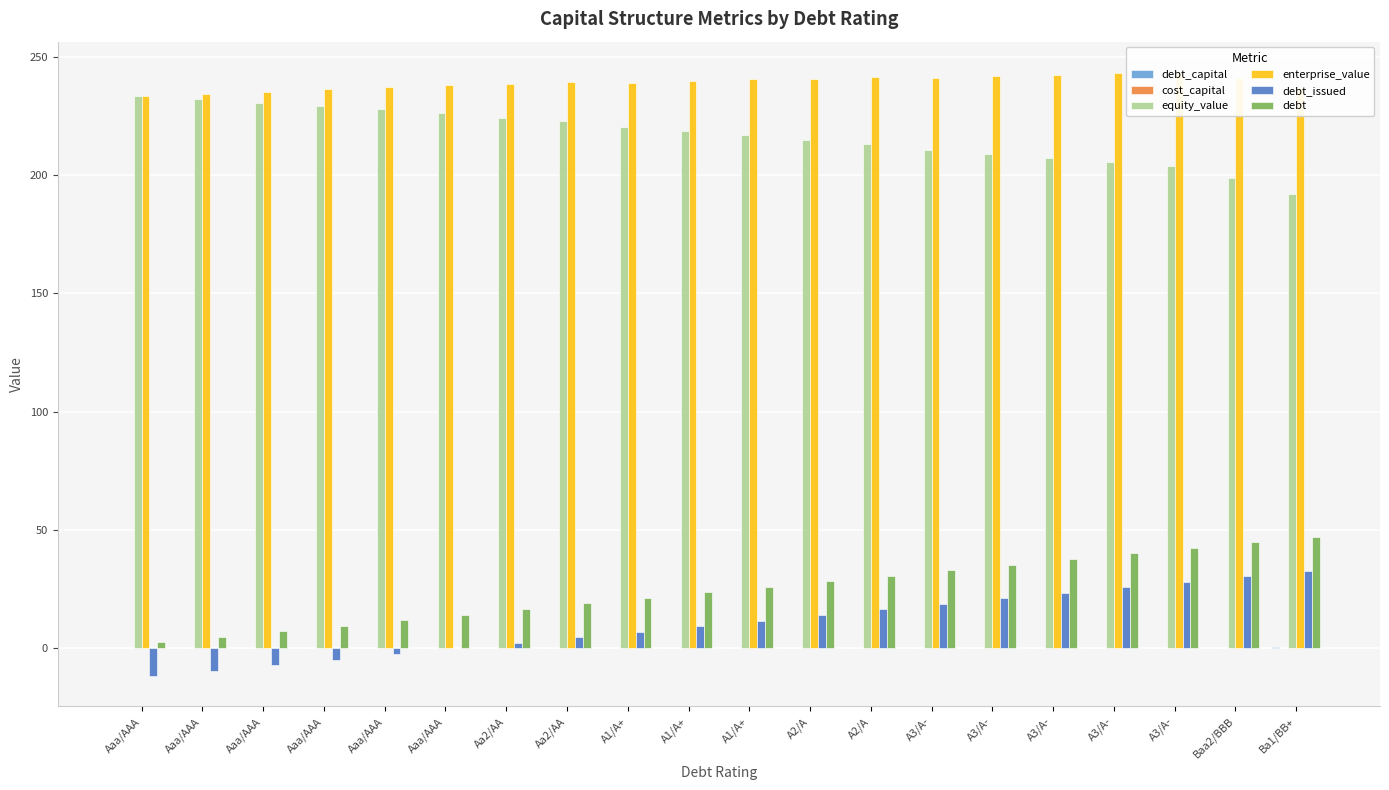

Which has a higher value, A2/A or A3/A-?

A3/A-